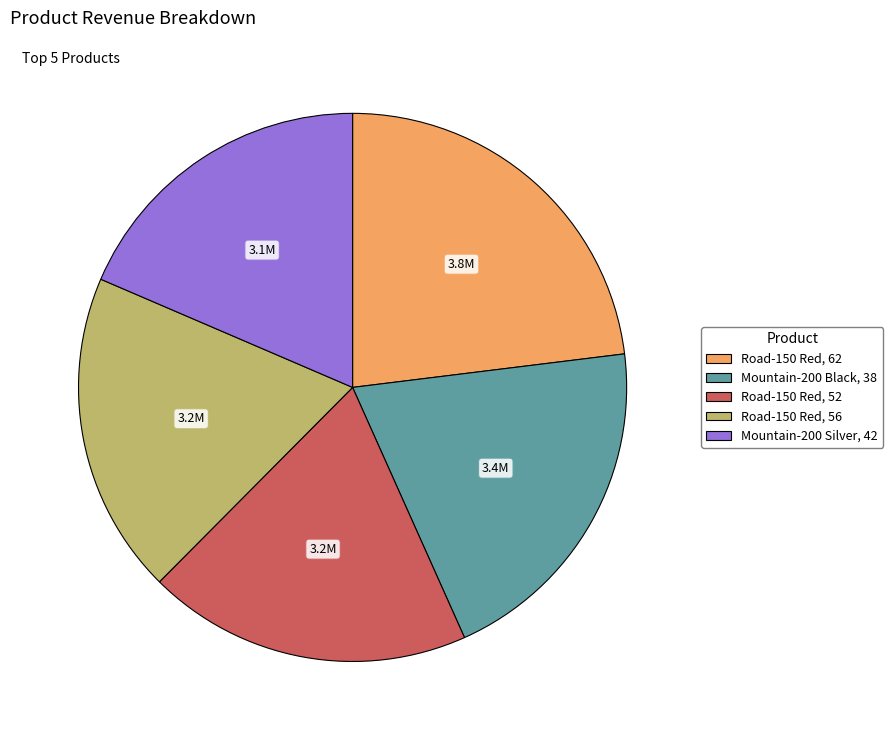

What is the largest slice in the pie chart?

Road-150 Red, 62